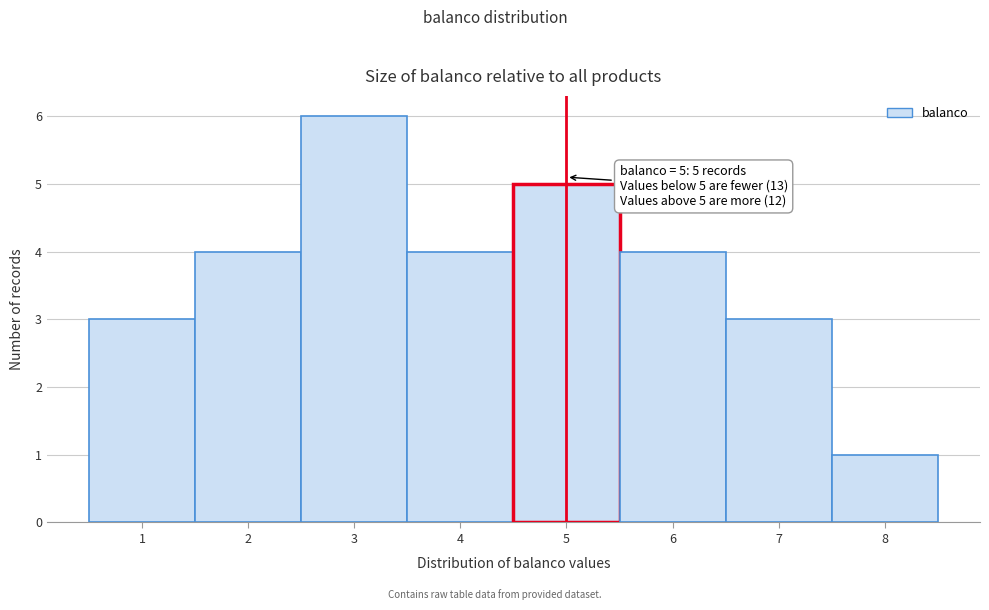

Which range on the x-axis has the tallest bar?

2.5 to 3.5